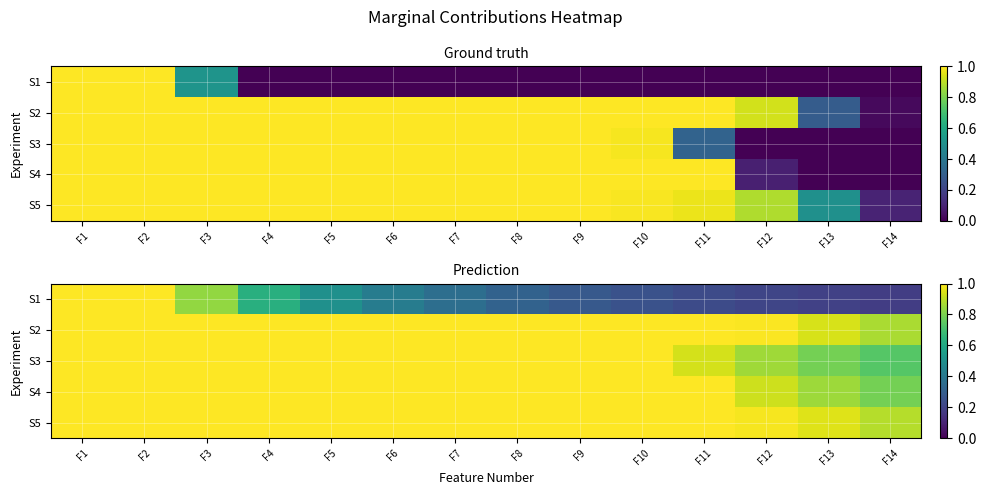

Where is S3 nearest to the value 0?

F14